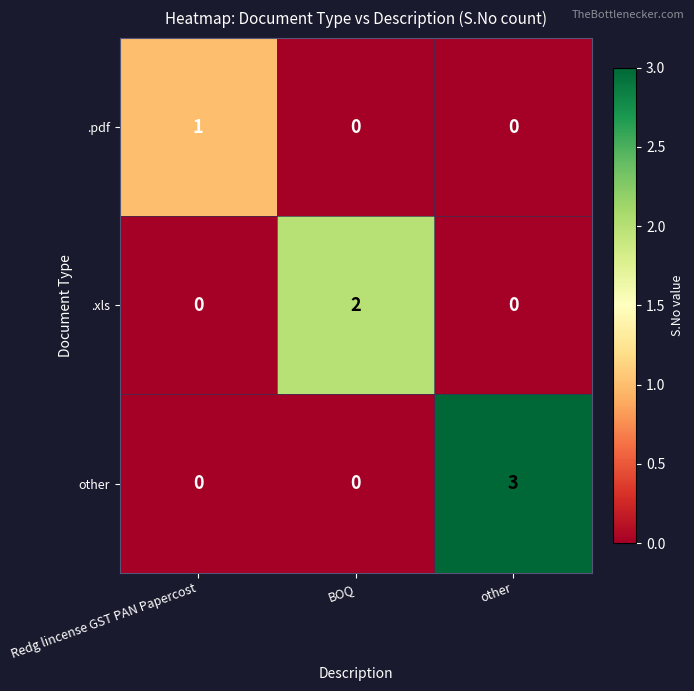

At which category is the sum across all series the highest?

other